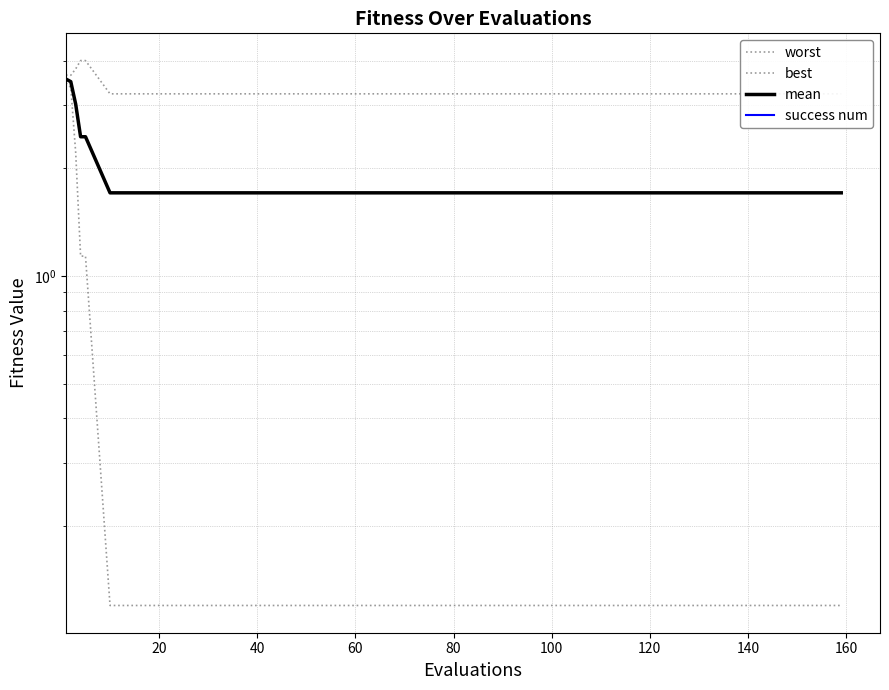

What is the total value across all series at 100?

5.1